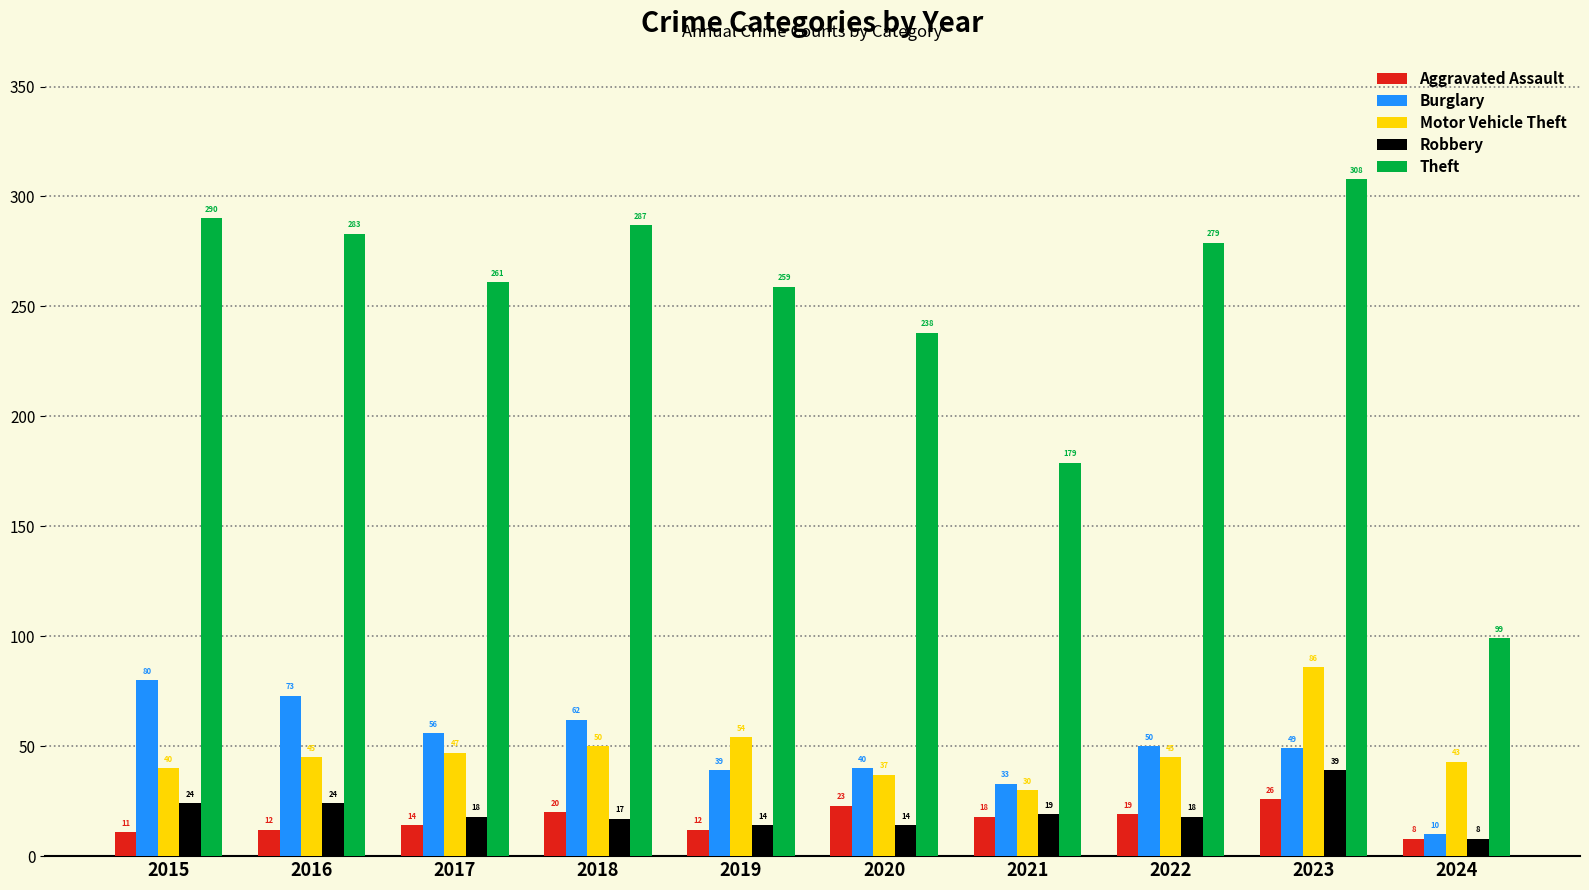

Does the chart contain any negative values?

No